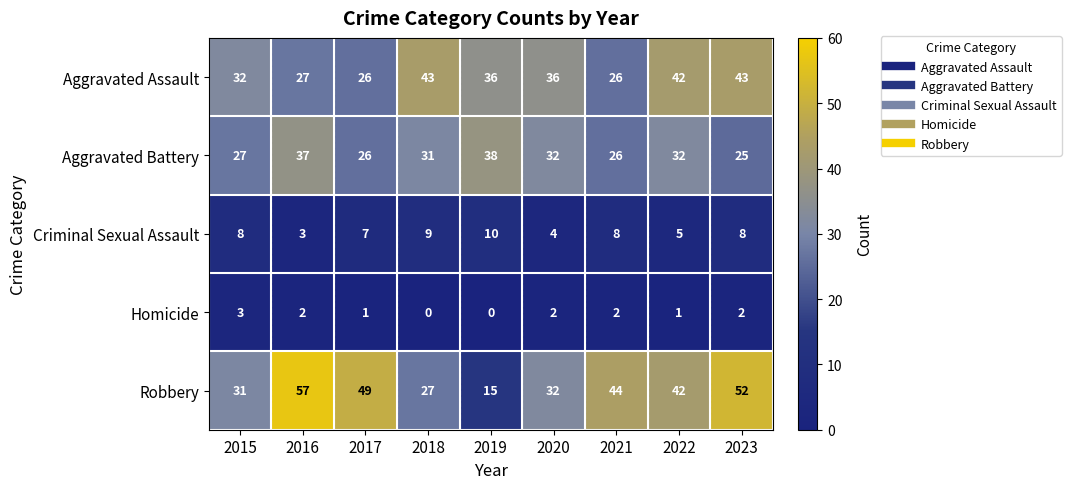

At 2016, list the series in order from largest to smallest.

Robbery, Aggravated Battery, Aggravated Assault, Criminal Sexual Assault, Homicide